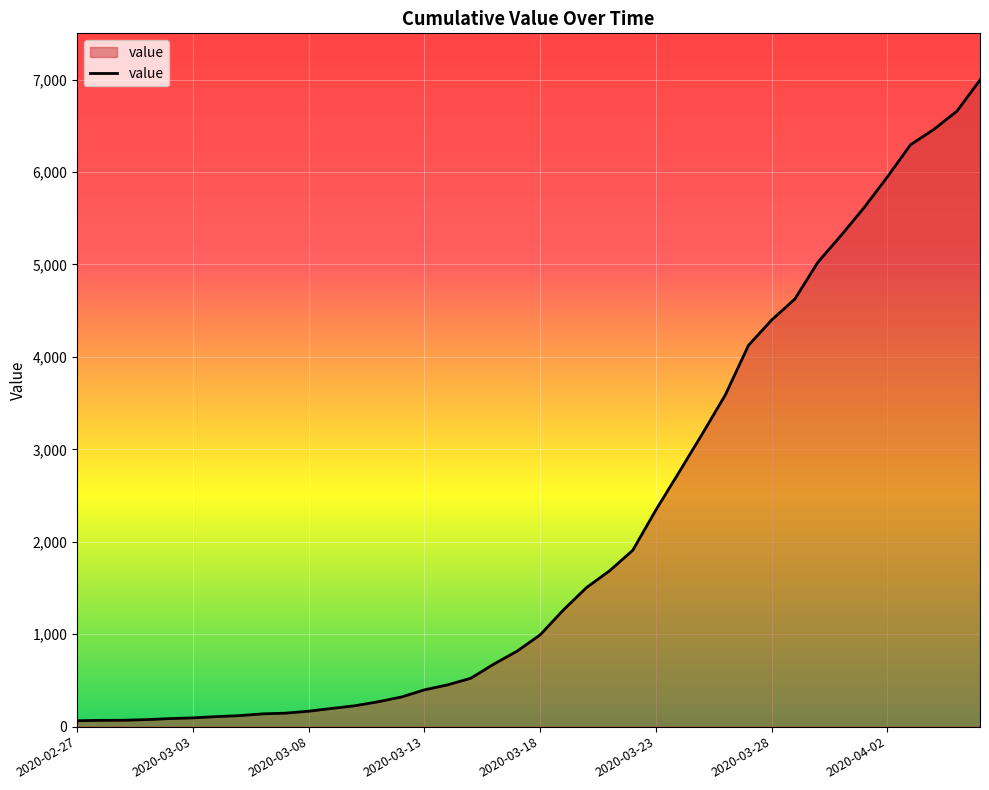

What is the difference between the maximum and minimum values?

6931